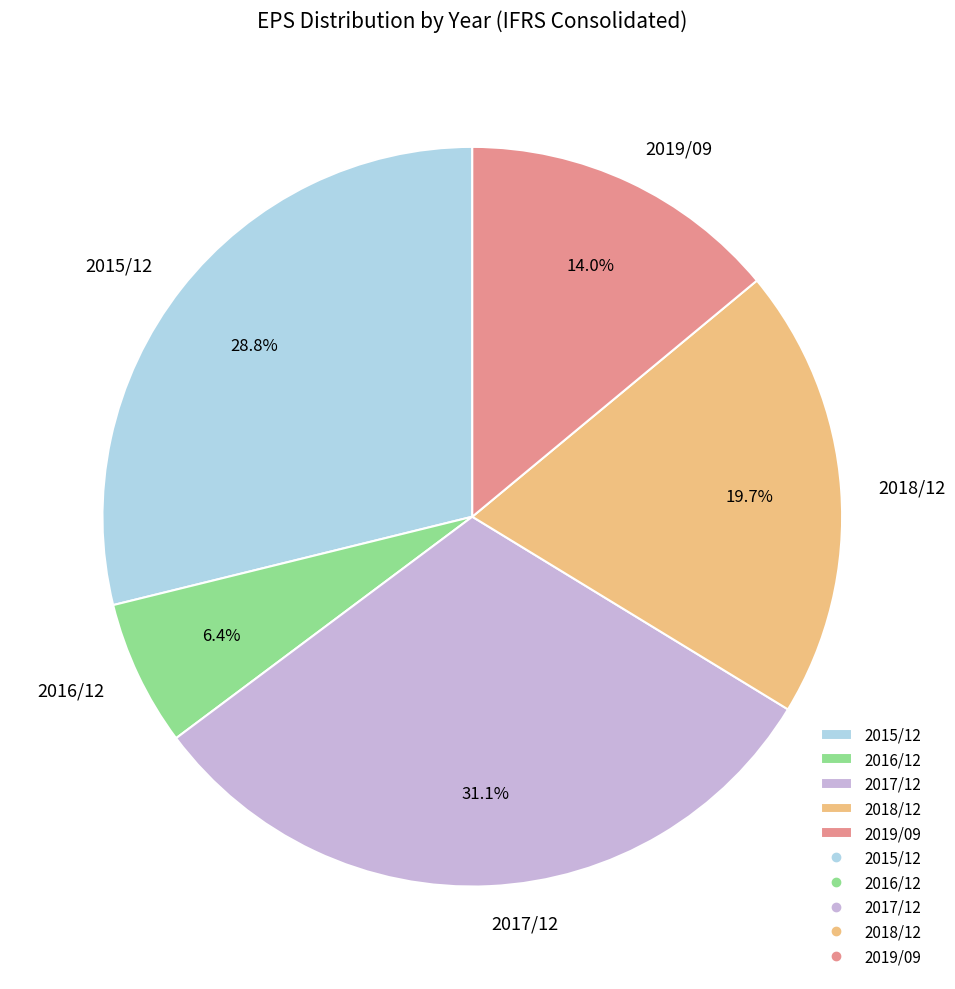

To the nearest percent, what is the difference between the 2018/12 and 2015/12 slice percentages?

9%